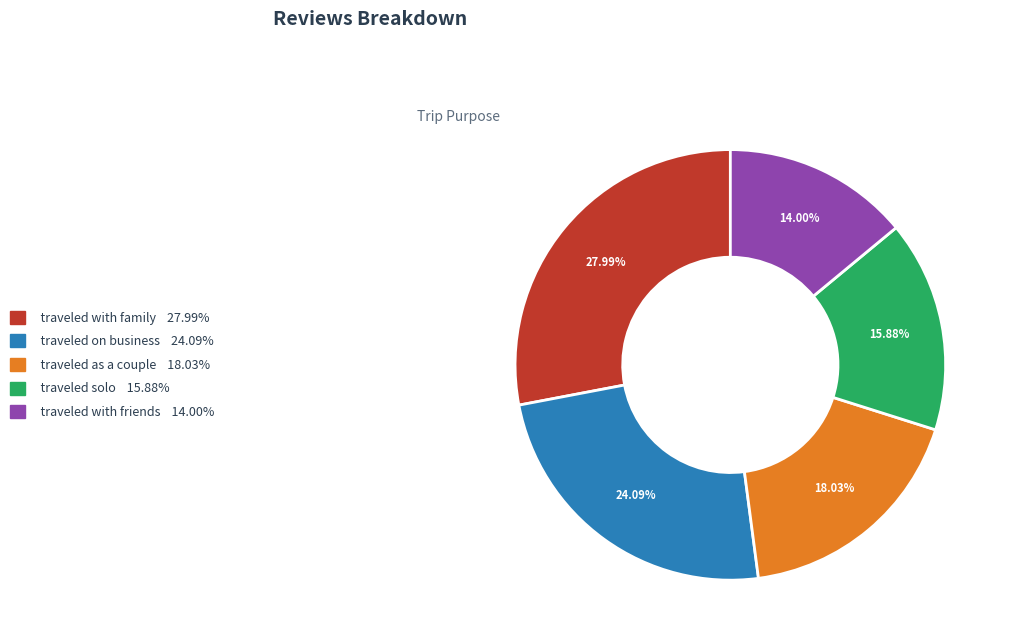

How many slices are in this pie chart?

5